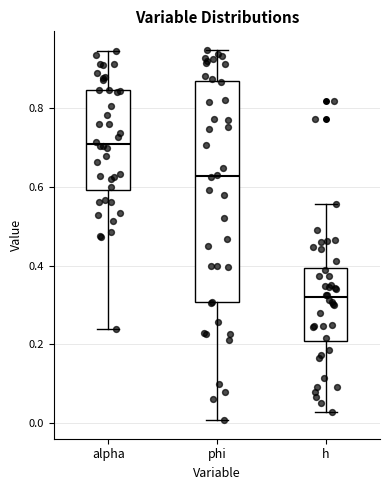

Reading left to right, read every box against the y-axis: the position of its median line, the range the box covers, and the ends of its whiskers. The values are not printed on the chart, so give them approximately, as read against the axis.

alpha: median 0.70, box 0.60 to 0.84, whiskers 0.24 to 0.94
phi: median 0.62, box 0.30 to 0.86, whiskers 0.00 to 0.94
h: median 0.32, box 0.20 to 0.40, whiskers 0.02 to 0.56